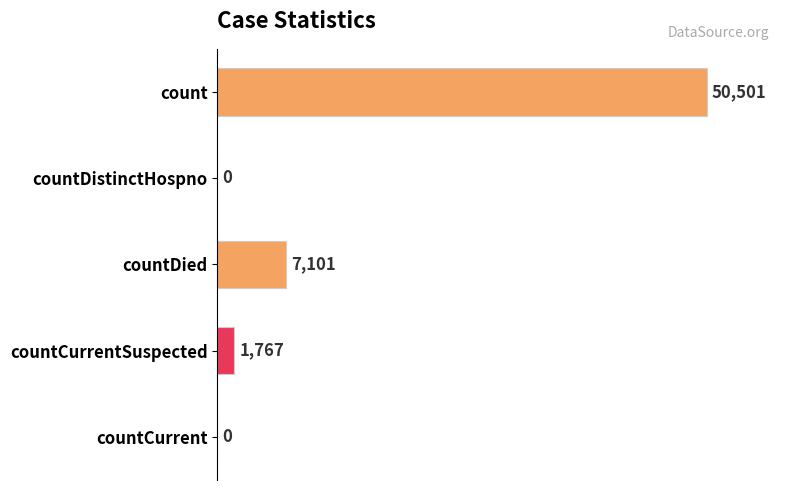

What is the maximum value shown in the chart?

50501